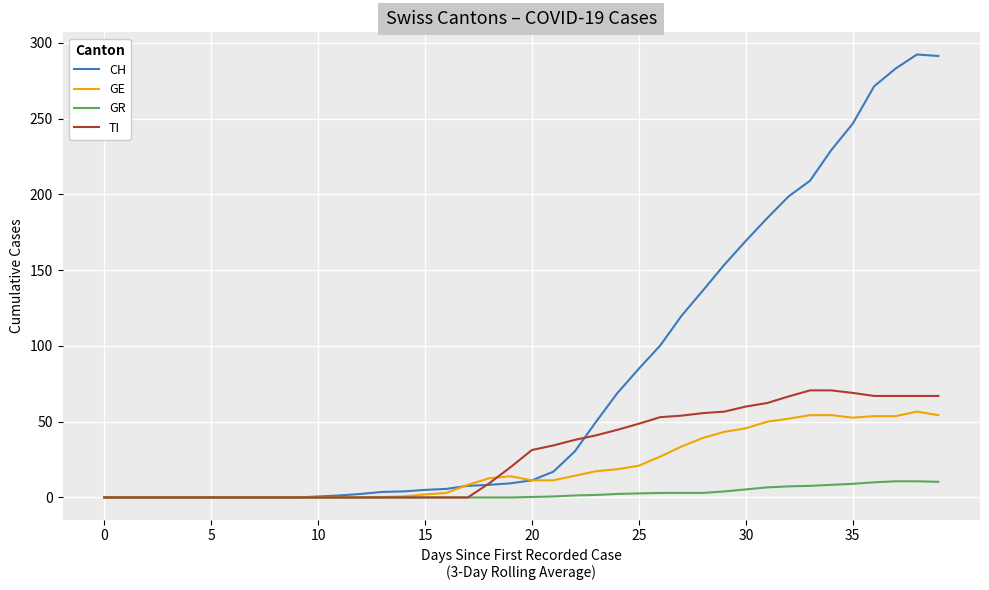

Which series has the widest spread of values?

CH